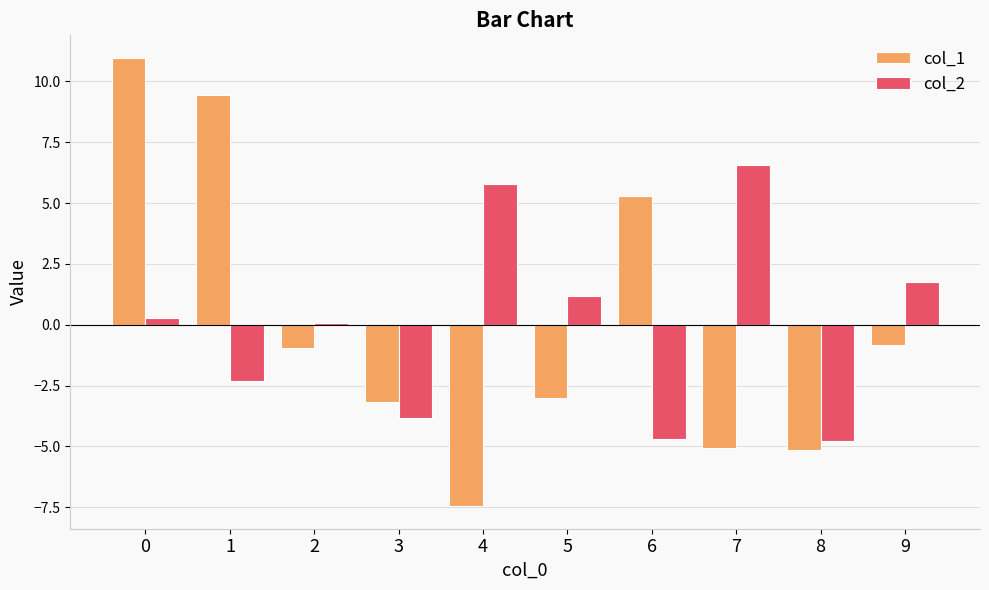

What is the value of the col_1 bar at the 2nd from the left?

9.4